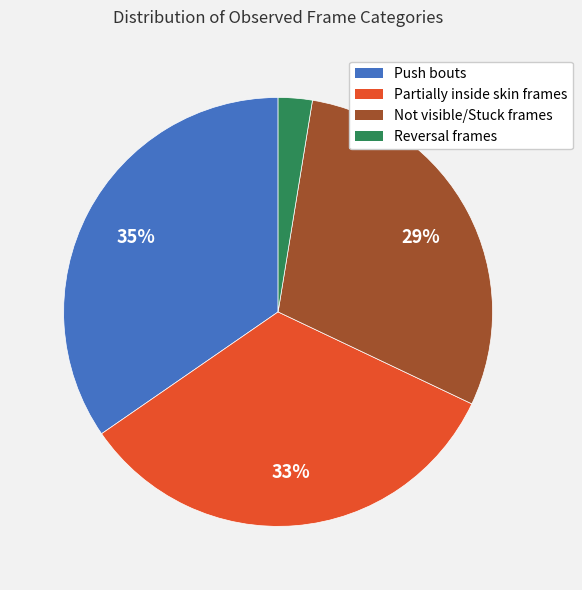

Combined, do Push bouts and Reversal frames account for over 50%?

No